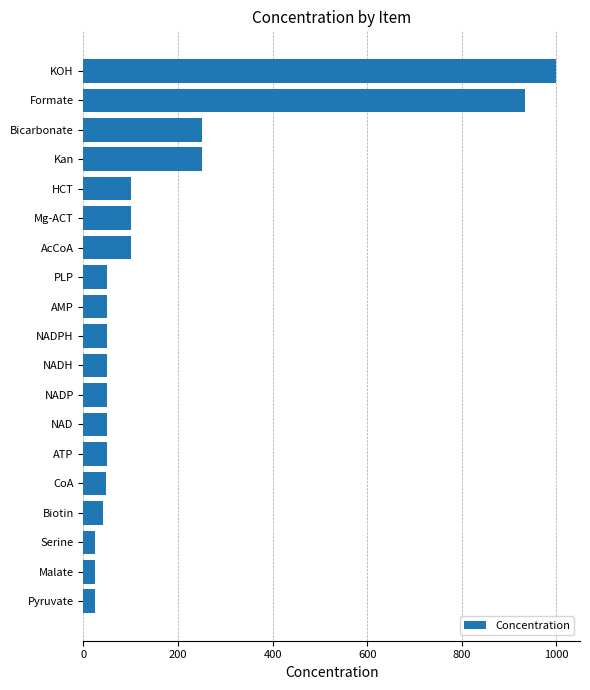

What is the ratio of the value at AcCoA to the value at Malate?

4.0